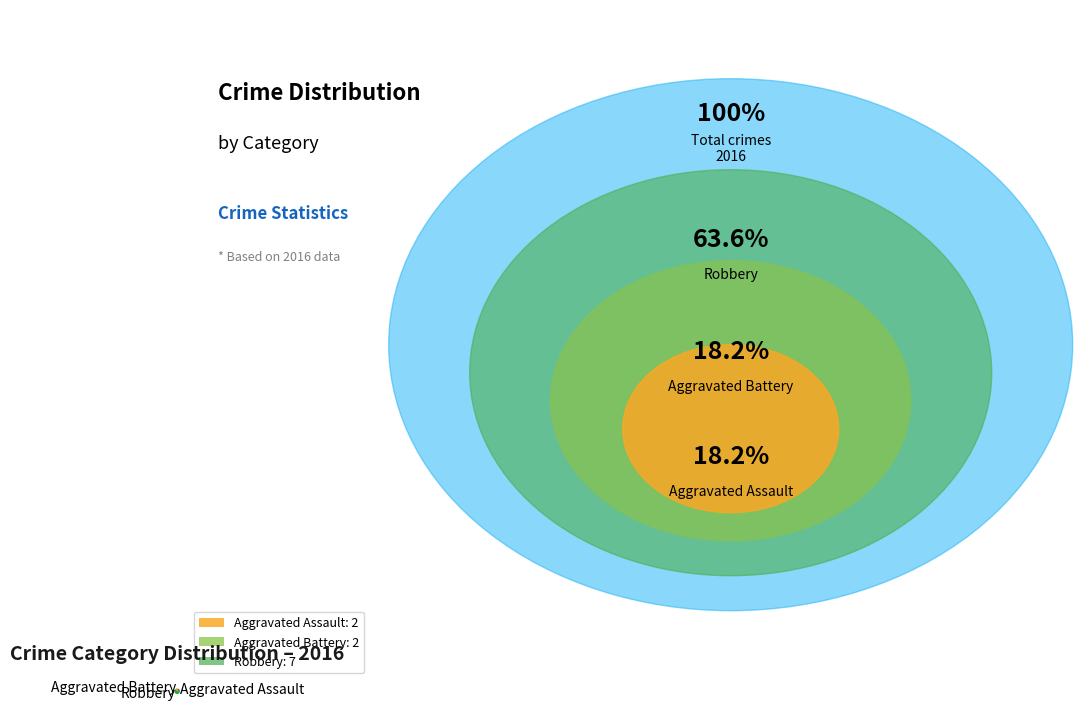

Which category accounts for the majority?

Robbery